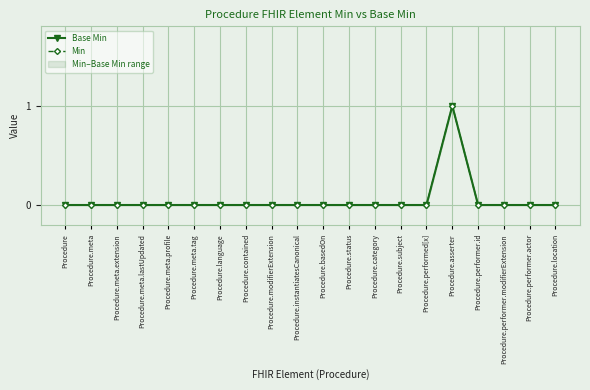

True or false: Base Min and Min cross at least once.

False